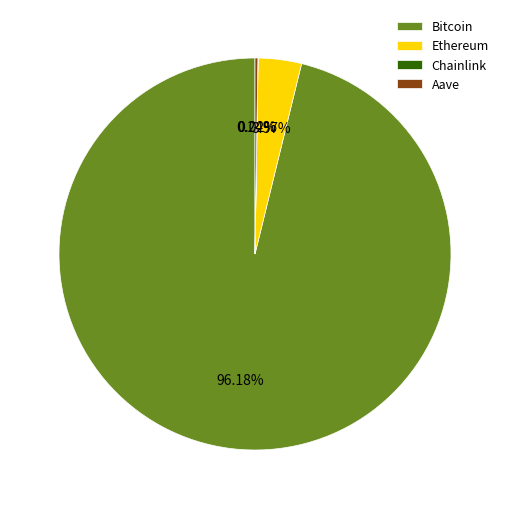

Is it true that Ethereum is 4% of the pie?

True